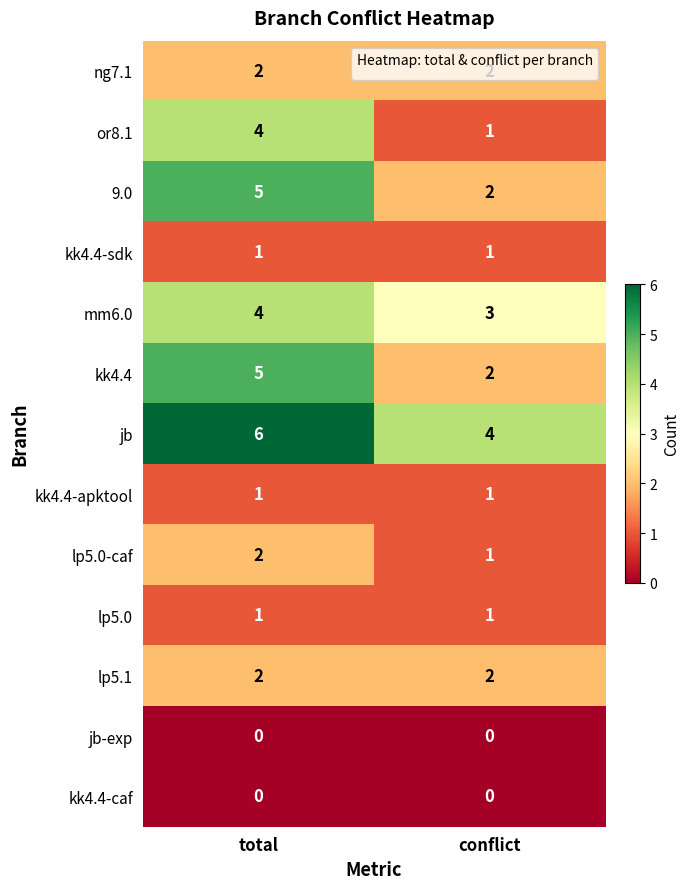

What is the maximum value shown in the chart?

6